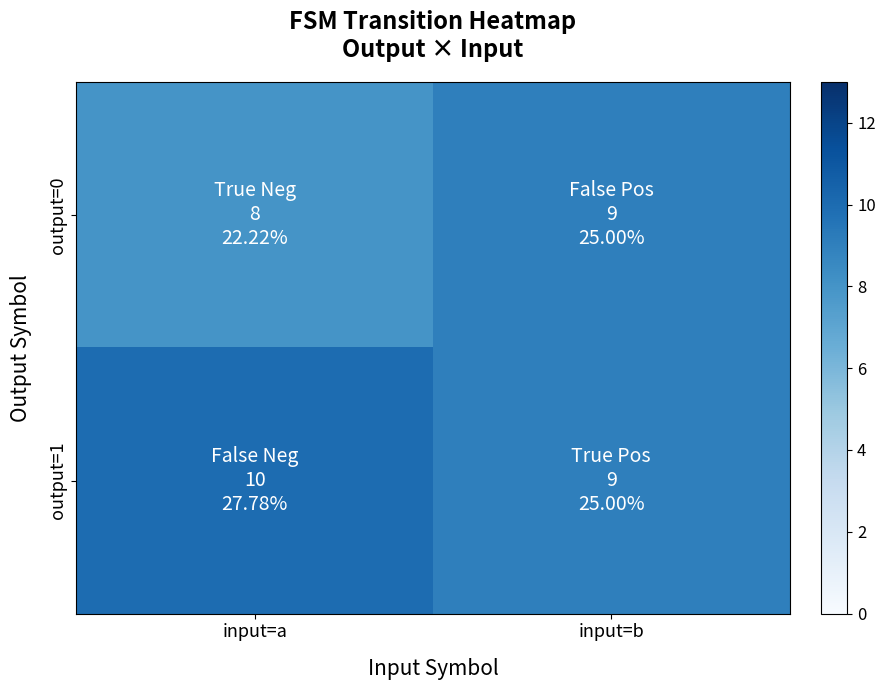

List the series in order of their peak value, lowest first.

output=0, output=1